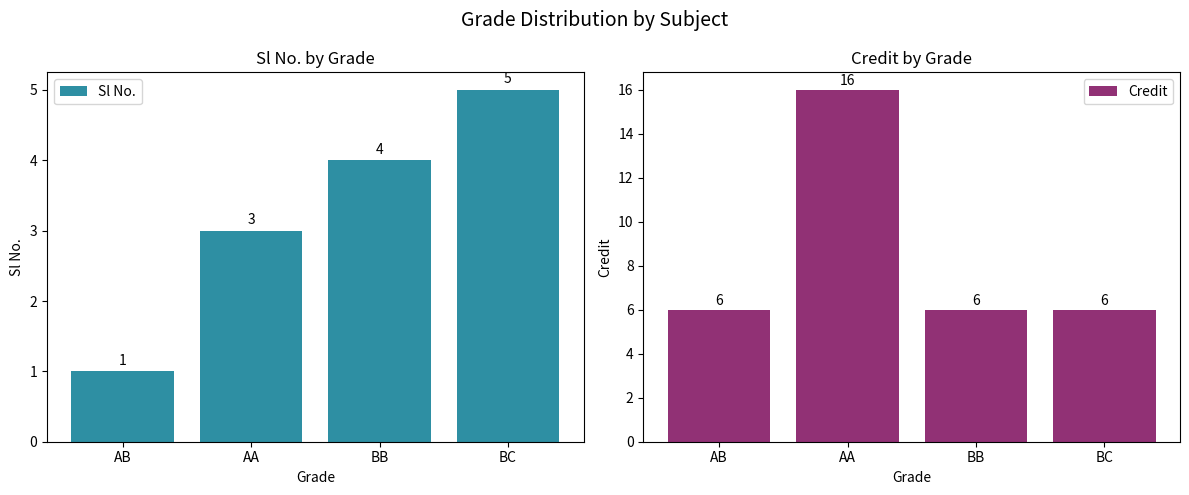

At BB, list the series in order from smallest to largest.

Sl No., Credit